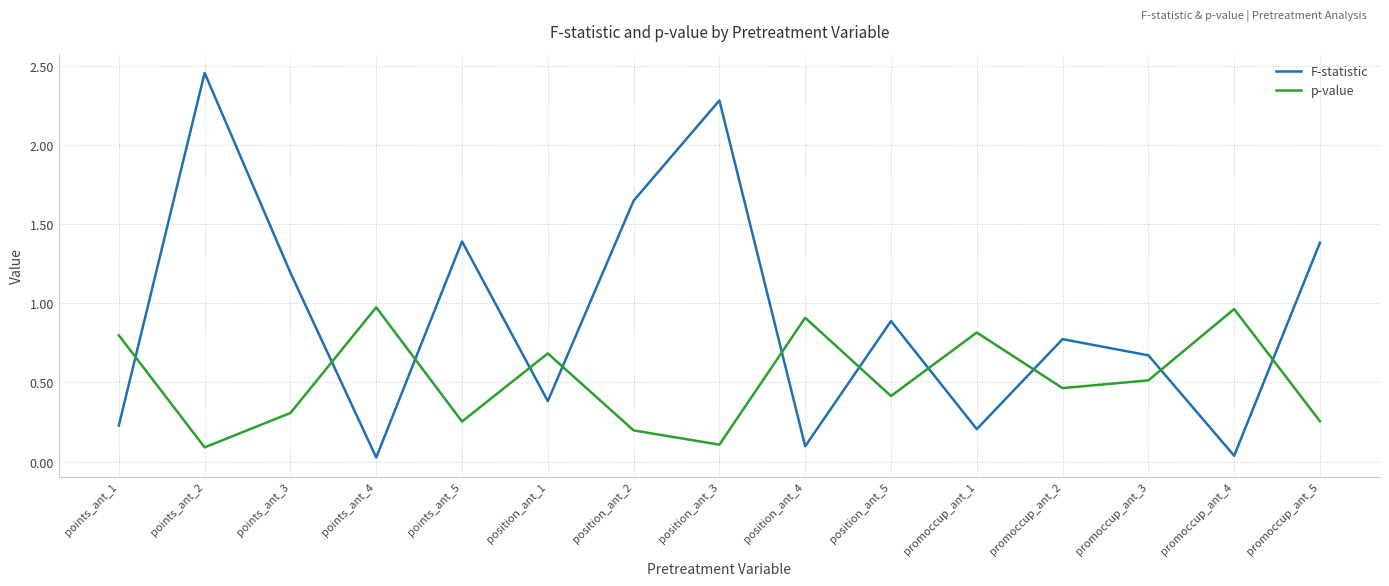

What value does the F-statistic series have at position_ant_5?

0.9